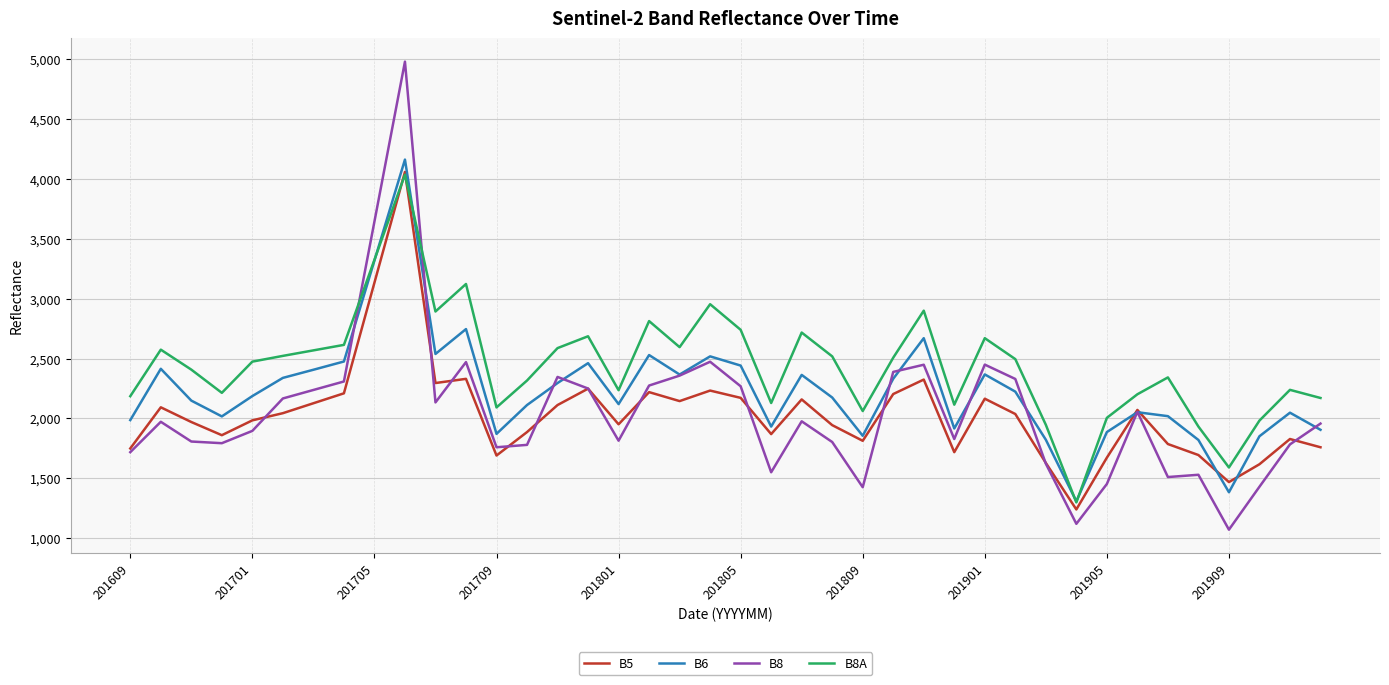

Which series has the largest total across all categories?

B8A